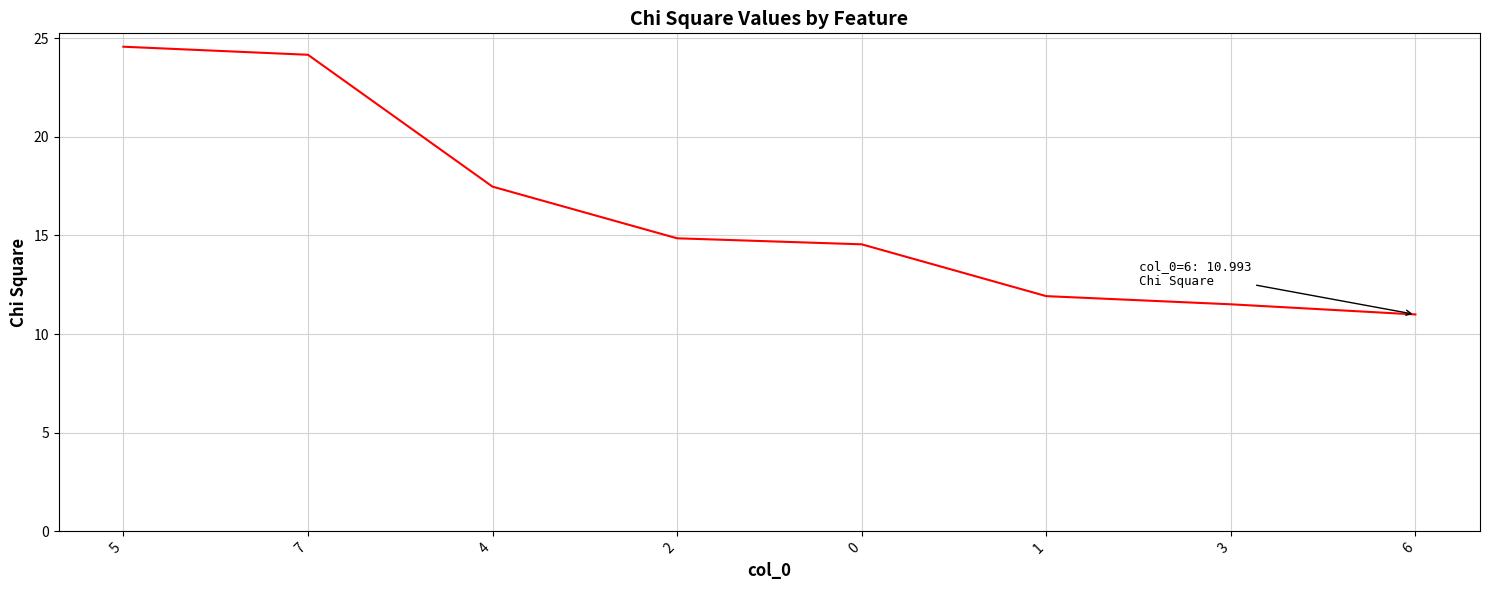

Does the chart have visible grid lines?

Yes